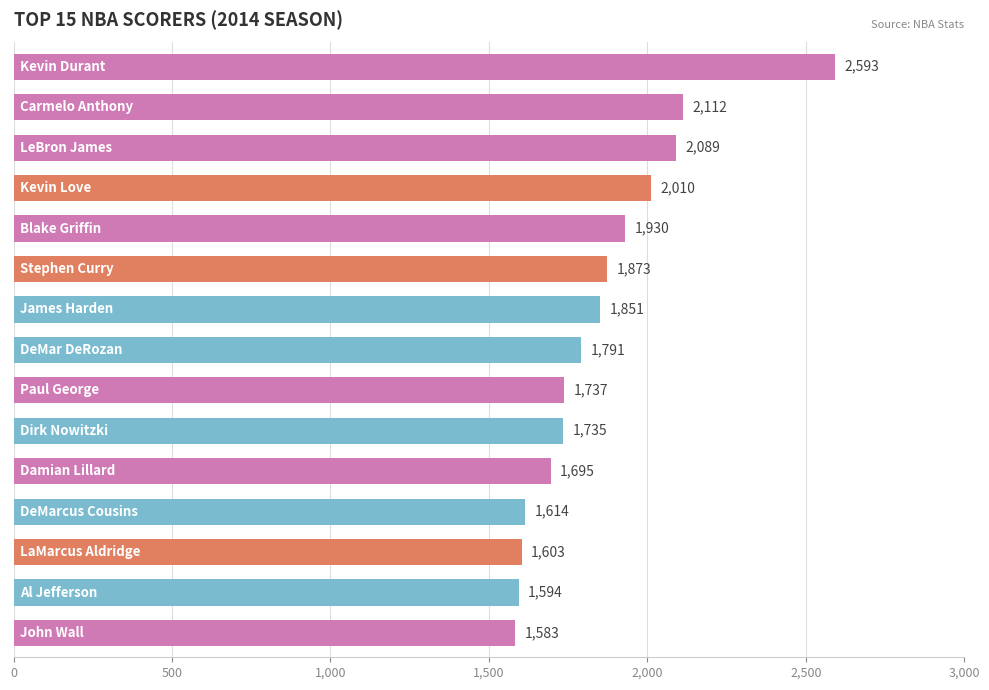

What is the maximum value shown in the chart?

2593